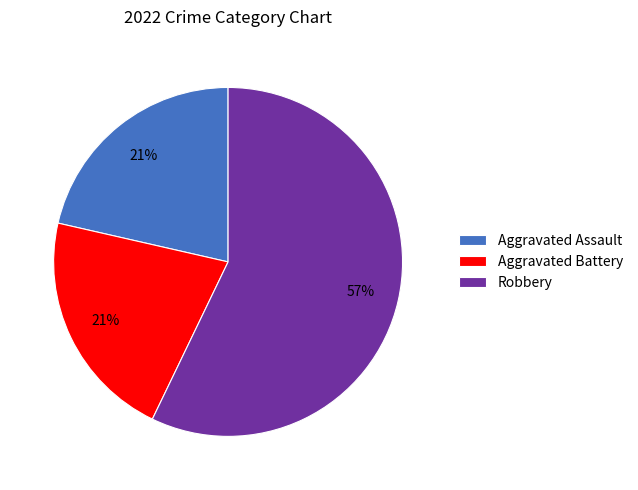

How many segments does this pie chart have?

3